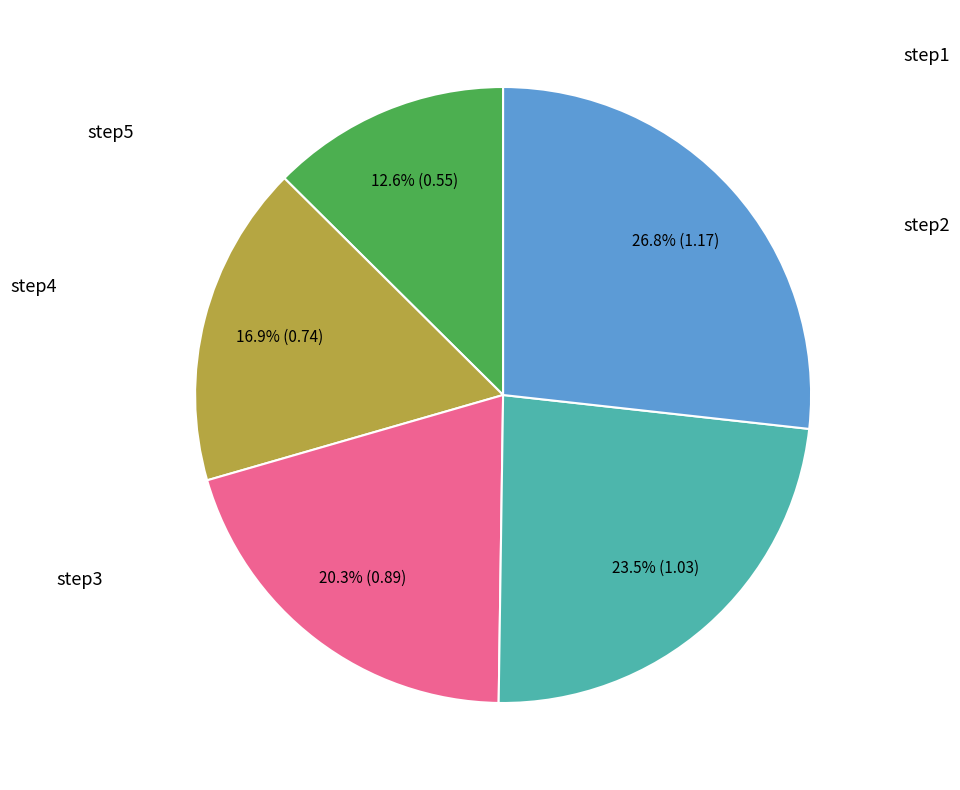

Is there a majority slice in this chart?

No